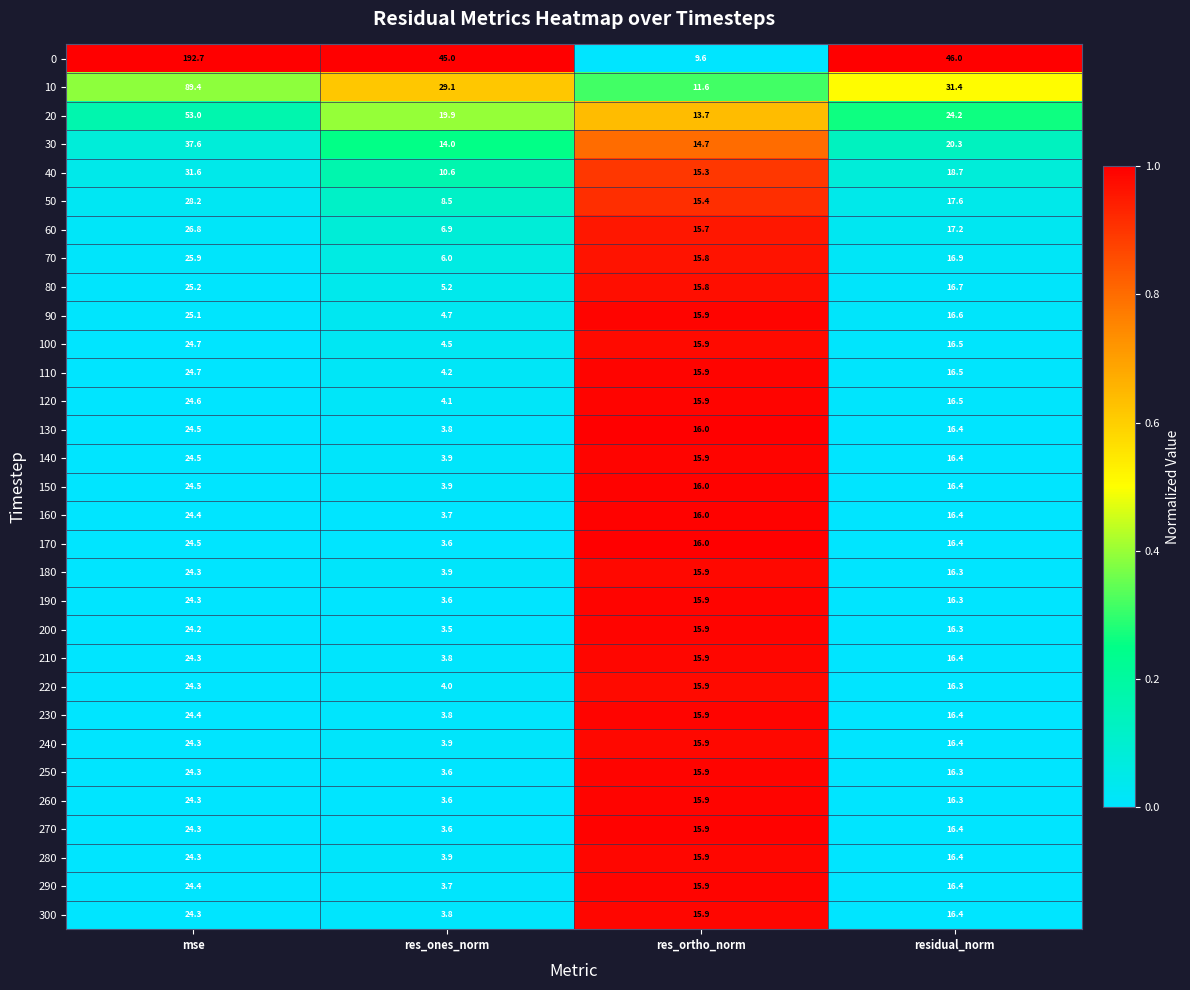

At how many categories does at least one series exceed 28?

3